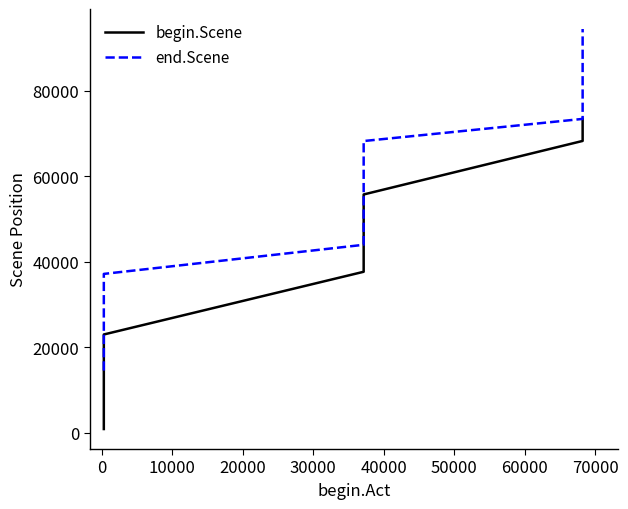

True or false: end.Scene and begin.Scene intersect in this chart.

False